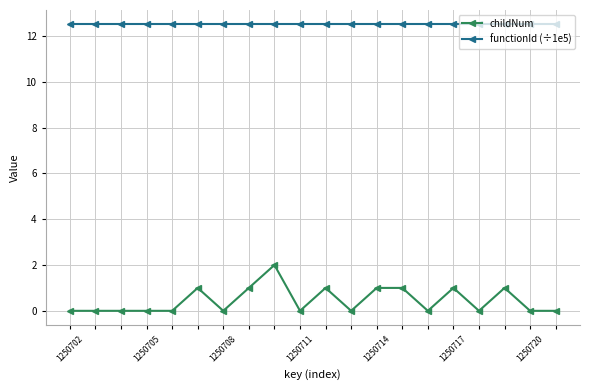

True or false: childNum has more than 1 interior local peaks.

True